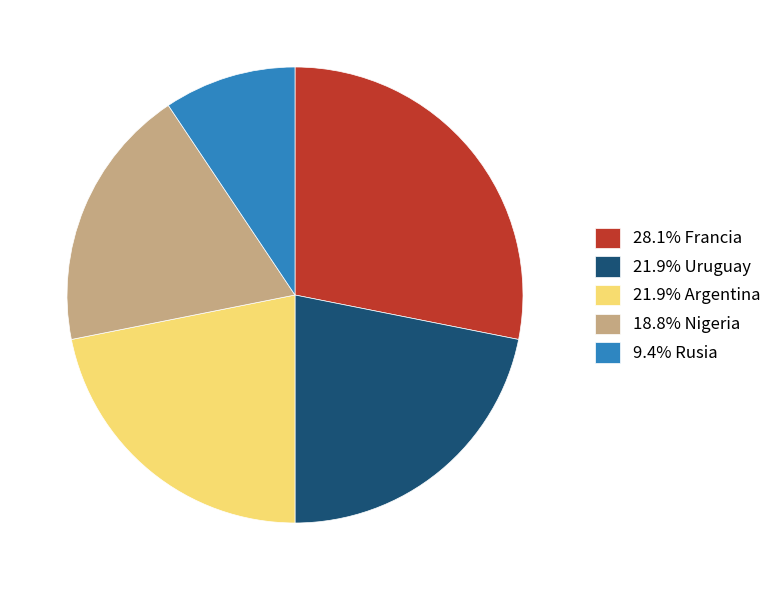

Does any single category account for the majority?

No